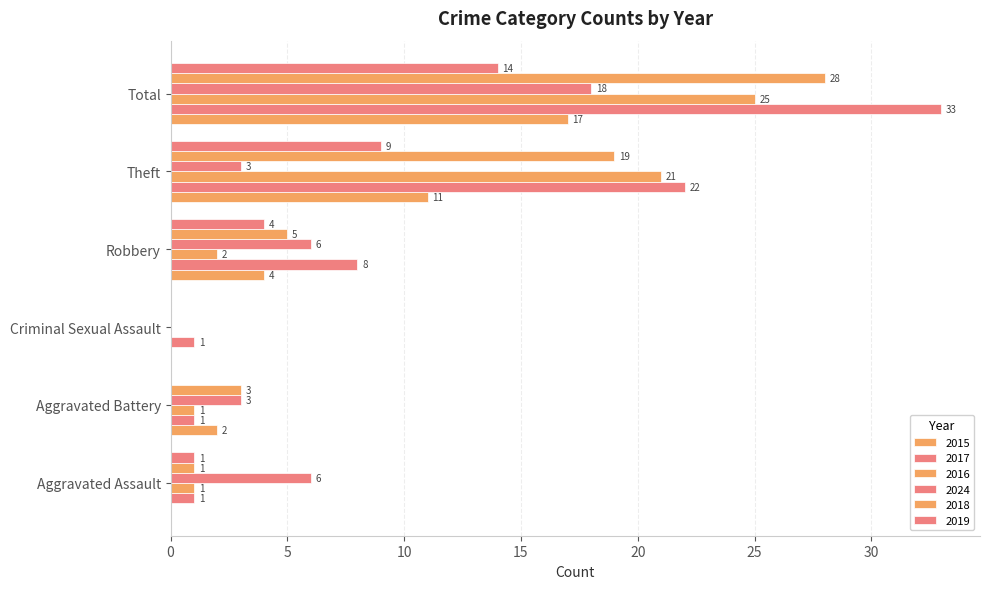

At which label does 2024 first exceed 6?

Total